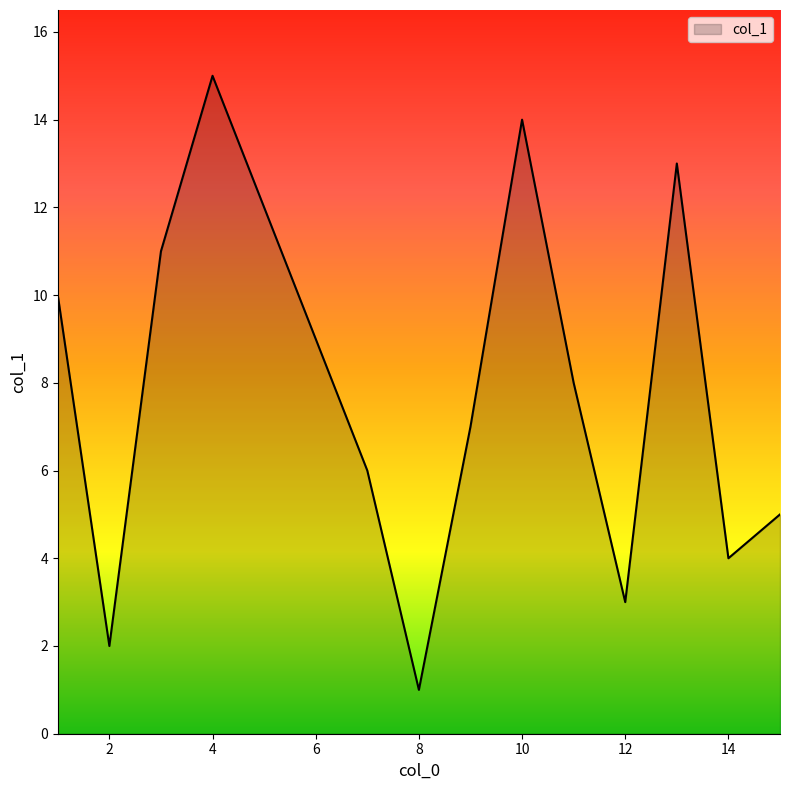

What is the maximum value shown in the chart?

15